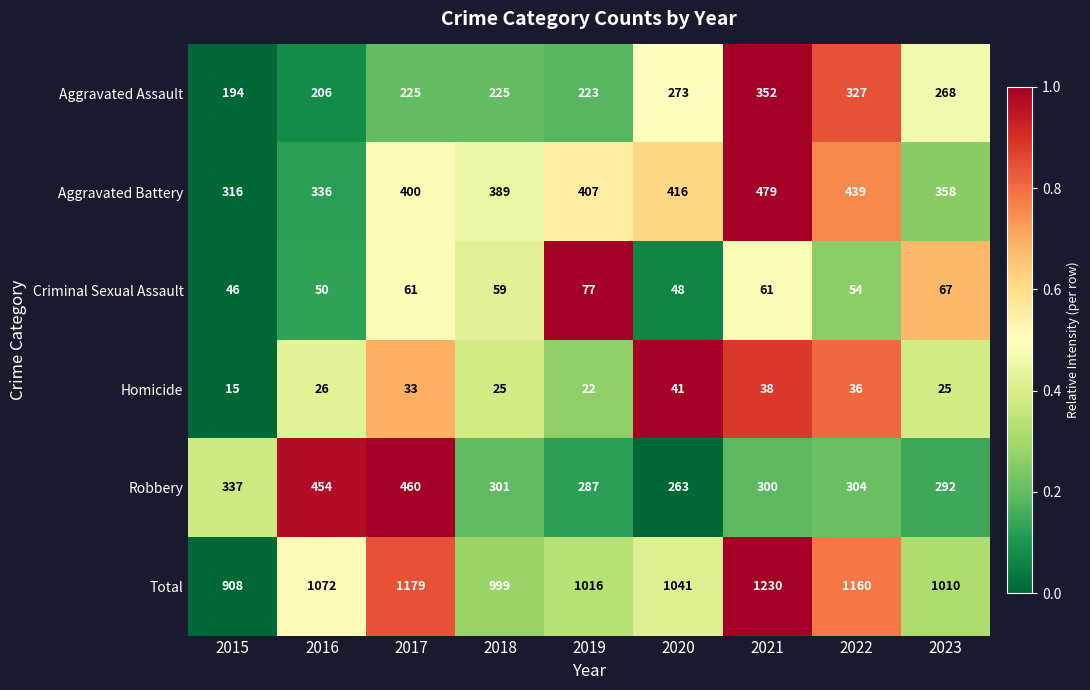

Where does the Robbery series first go above 301?

2015